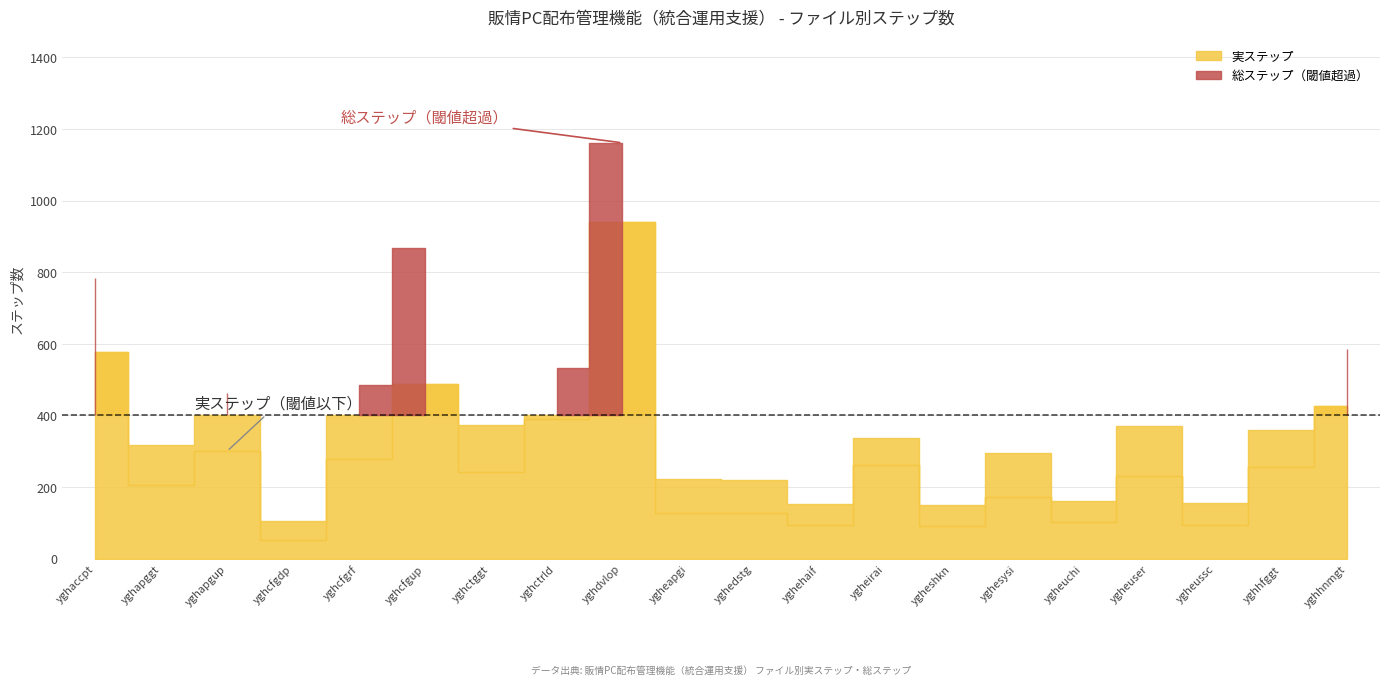

True or false: 実ステップ and 総ステップ intersect in this chart.

False